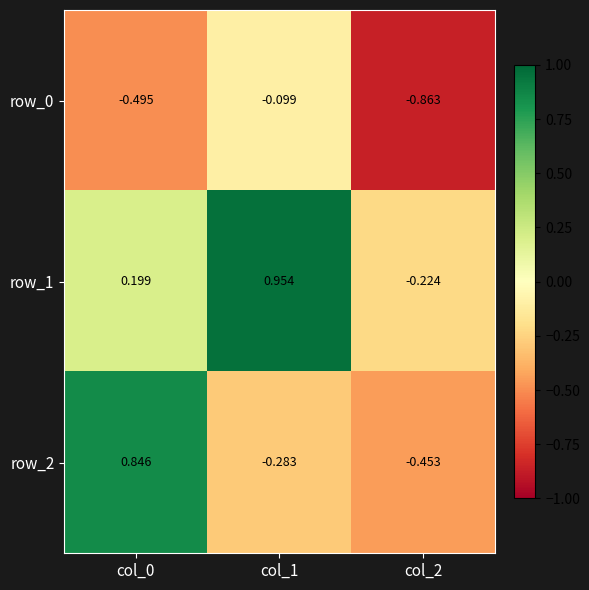

What is the sum of all row_0 values?

-1.5